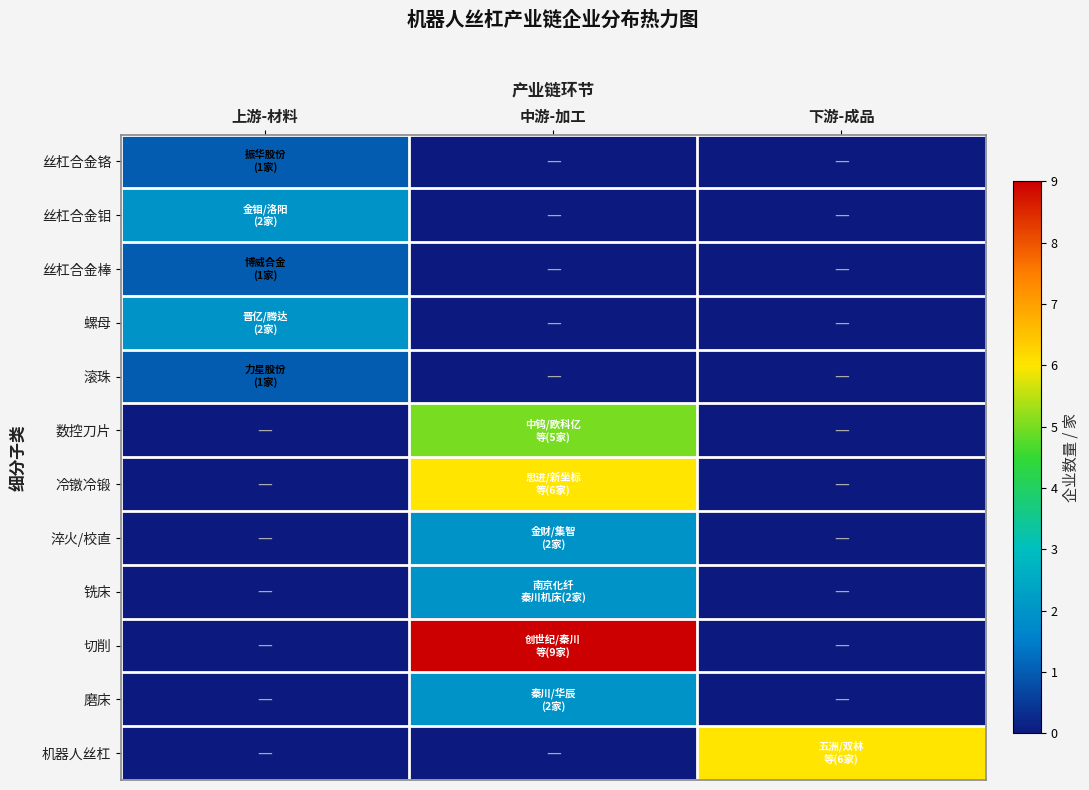

At how many categories does at least one series exceed 1?

3